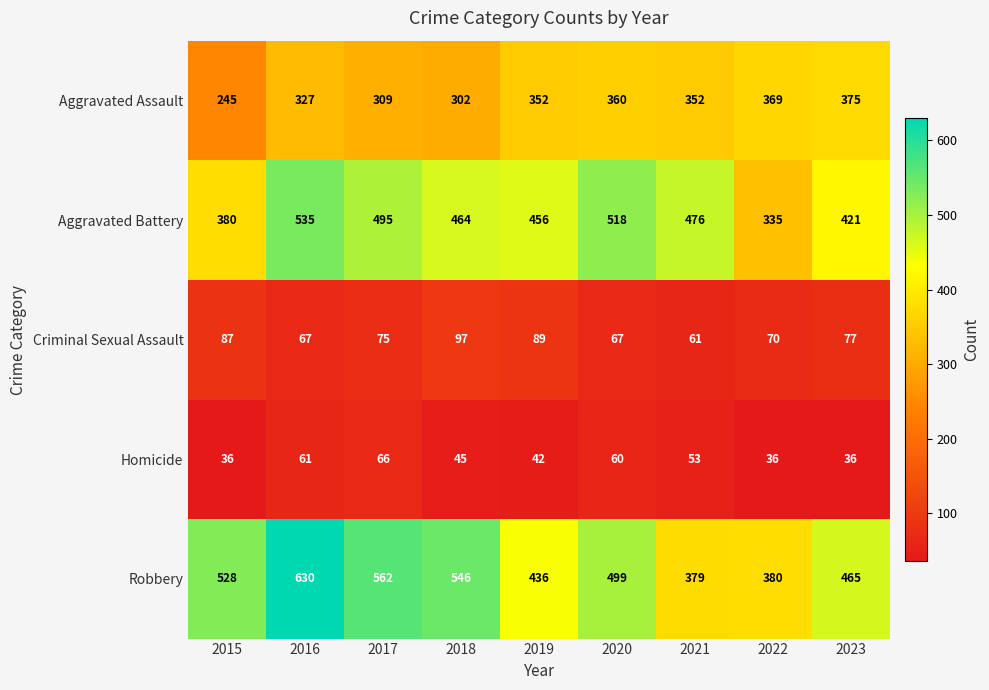

Rank the series by their maximum value, from lowest to highest.

Homicide, Criminal Sexual Assault, Aggravated Assault, Aggravated Battery, Robbery